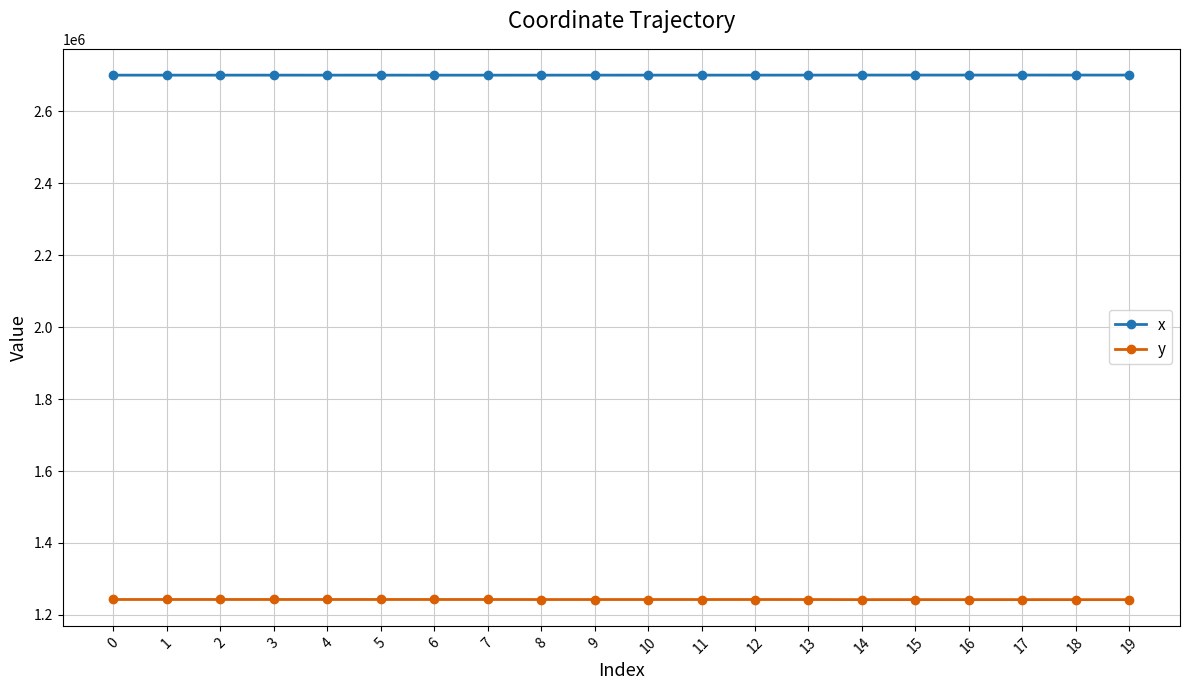

What is the value of the y point at the 4th from the left?

1242792.2